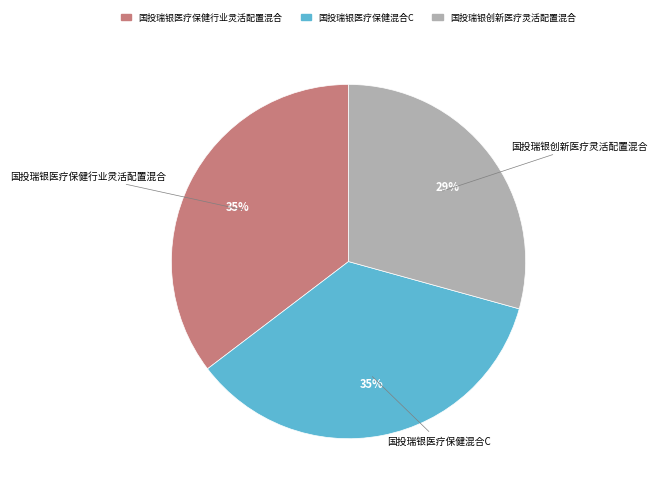

Approximately how many times larger is the value at 国投瑞银医疗保健混合C compared to 国投瑞银医疗保健行业灵活配置混合?

1.0